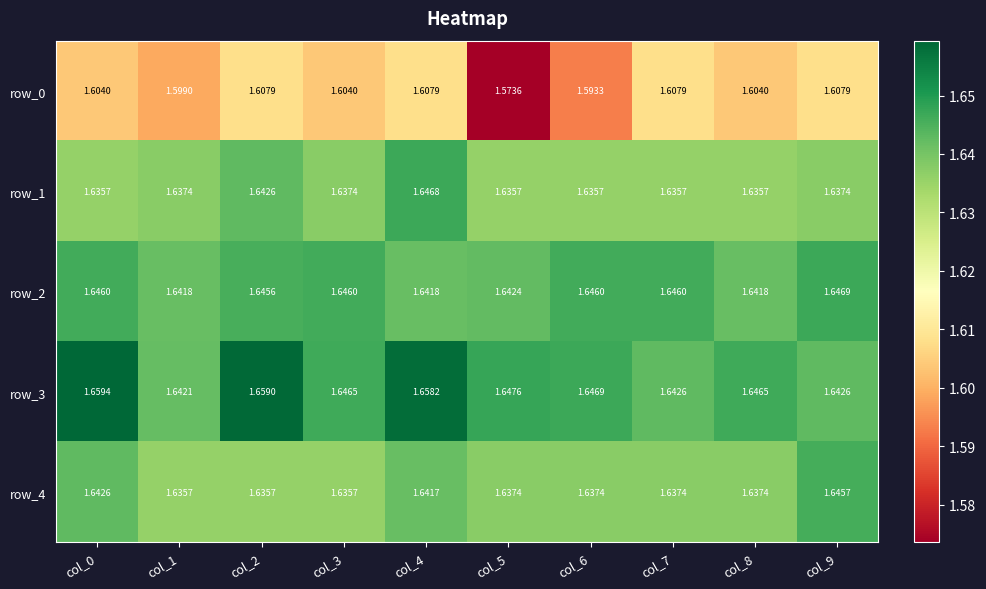

Is the value of row_4 at col_5 greater than the value of row_2 at col_8?

No